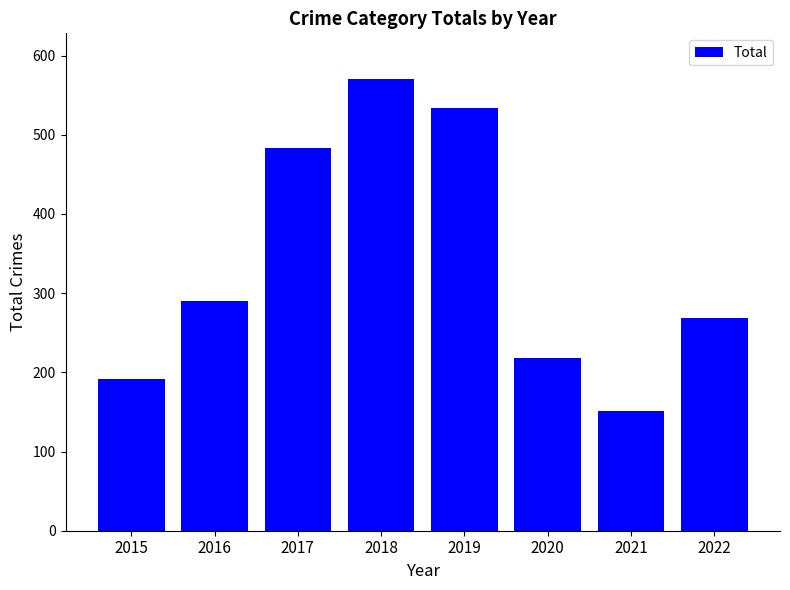

What is the sum of all values?

2707